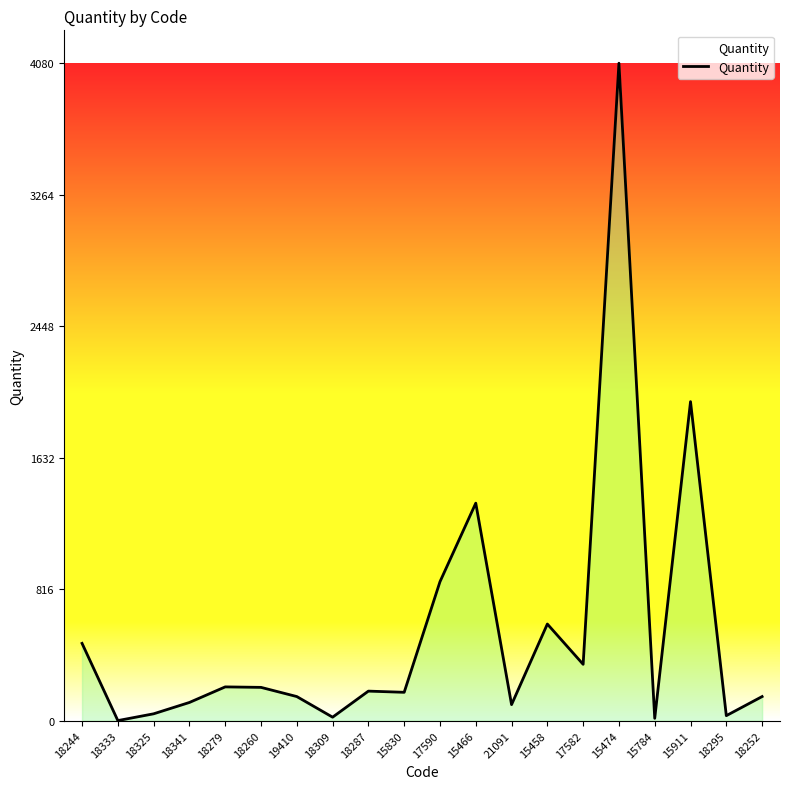

Is it true that the value at 17590 is 1266.3?

False